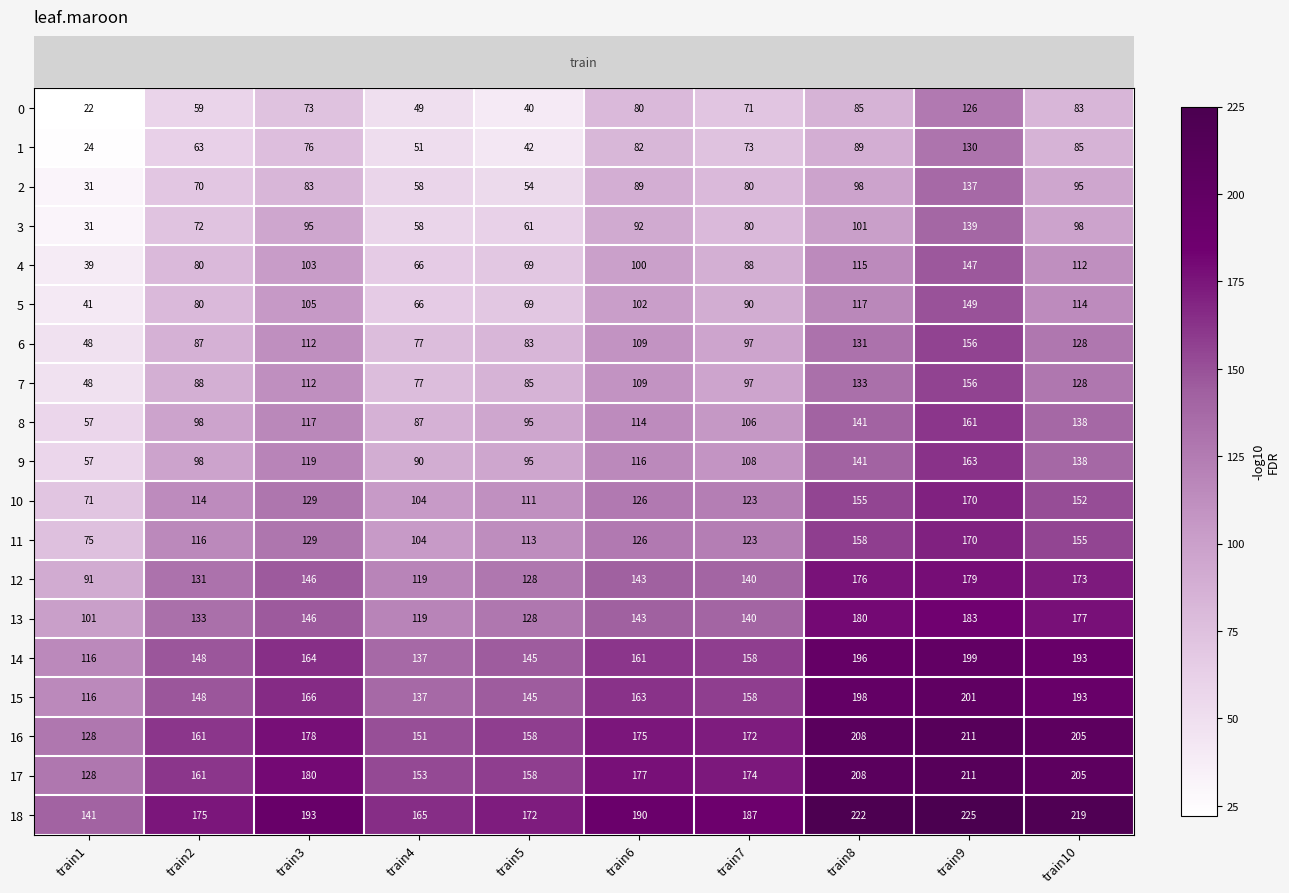

What is the difference between the highest and lowest values at train8?

137